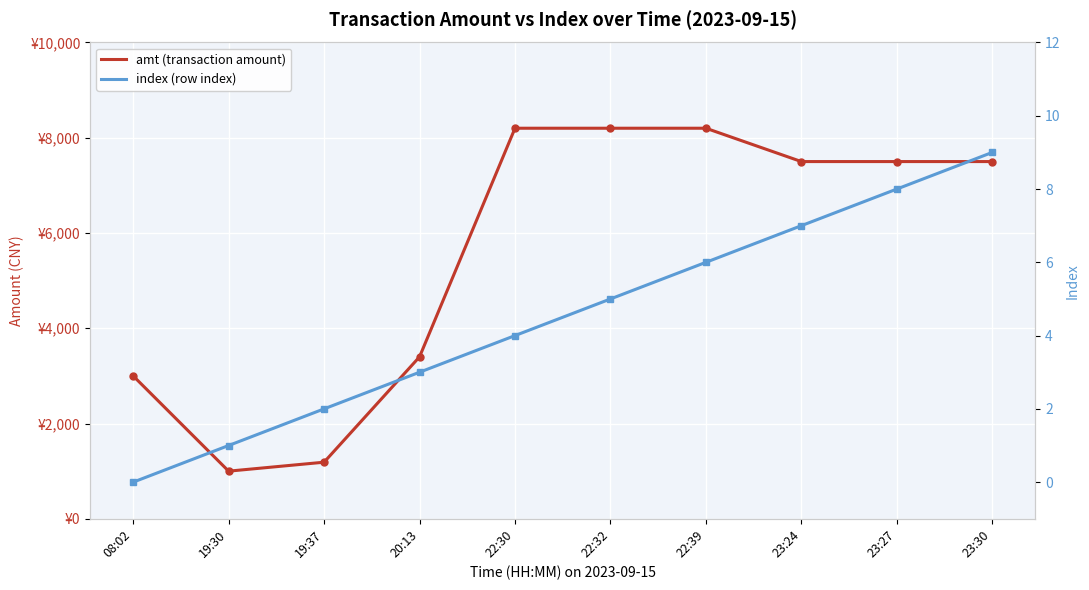

What is the difference between the second highest and minimum values in the index (row index) series?

8